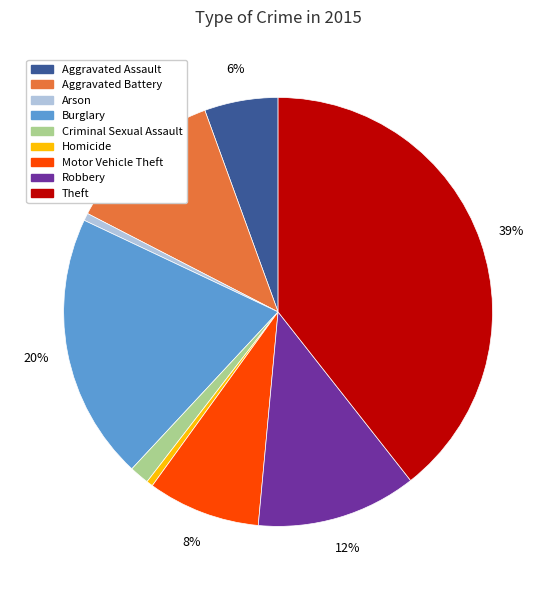

Approximately how many times larger is the value at Aggravated Battery compared to Theft?

0.3